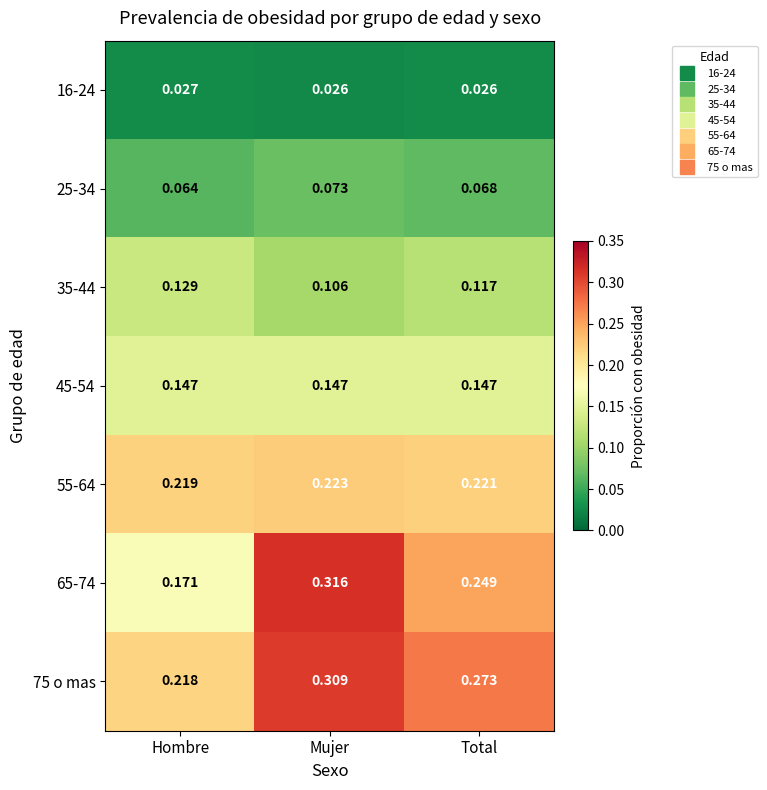

At how many categories does at least one series exceed 0?

3